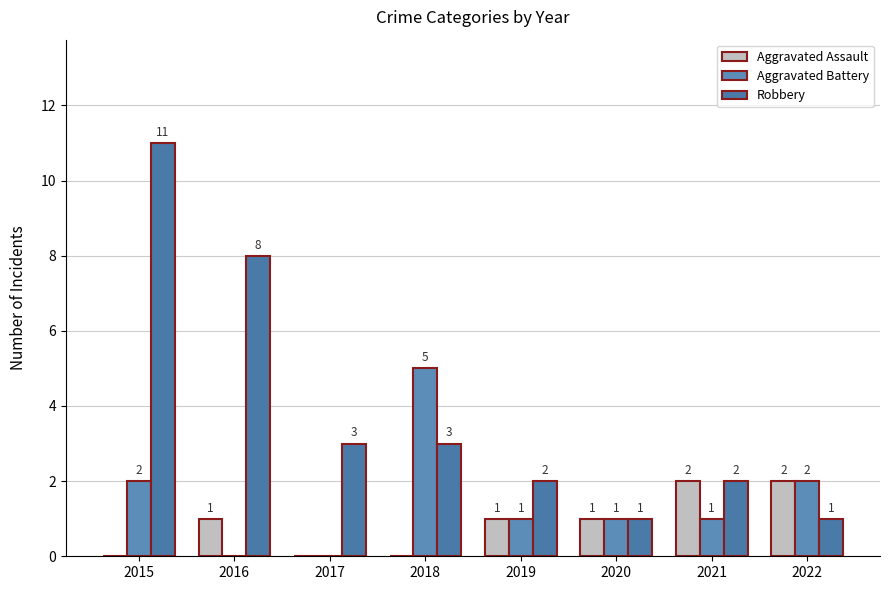

Rank the categories by Robbery value from lowest to highest.

2020, 2022, 2019, 2021, 2017, 2018, 2016, 2015